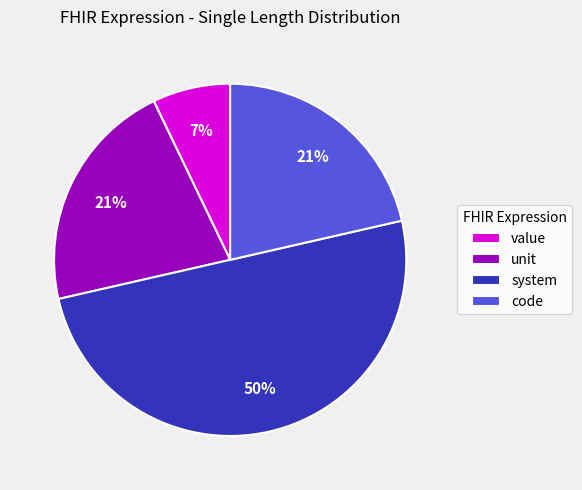

To the nearest percent, what is the average slice percentage?

25%